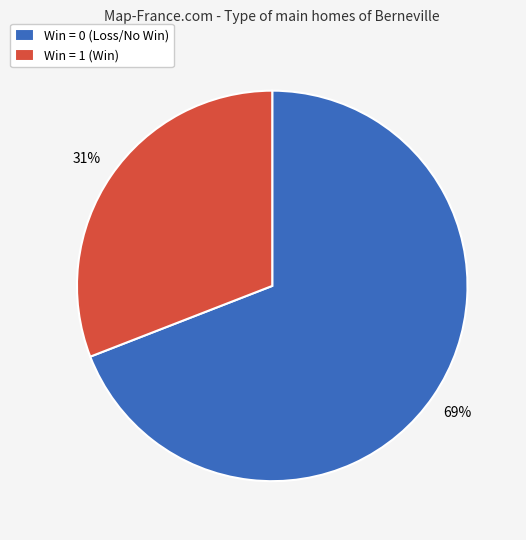

Between Win = 0 (Loss/No Win) and Win = 1 (Win), which is larger?

Win = 0 (Loss/No Win)